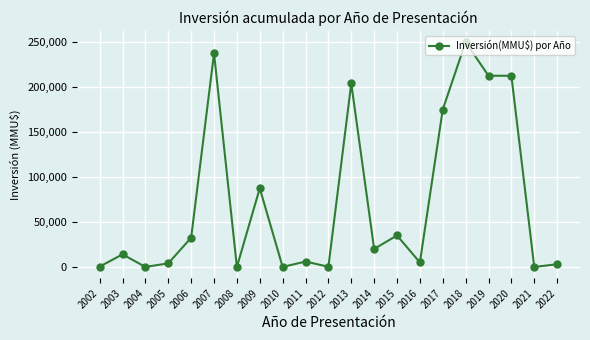

Approximately how many times larger is the value at 2017 compared to 2004?

10936.2